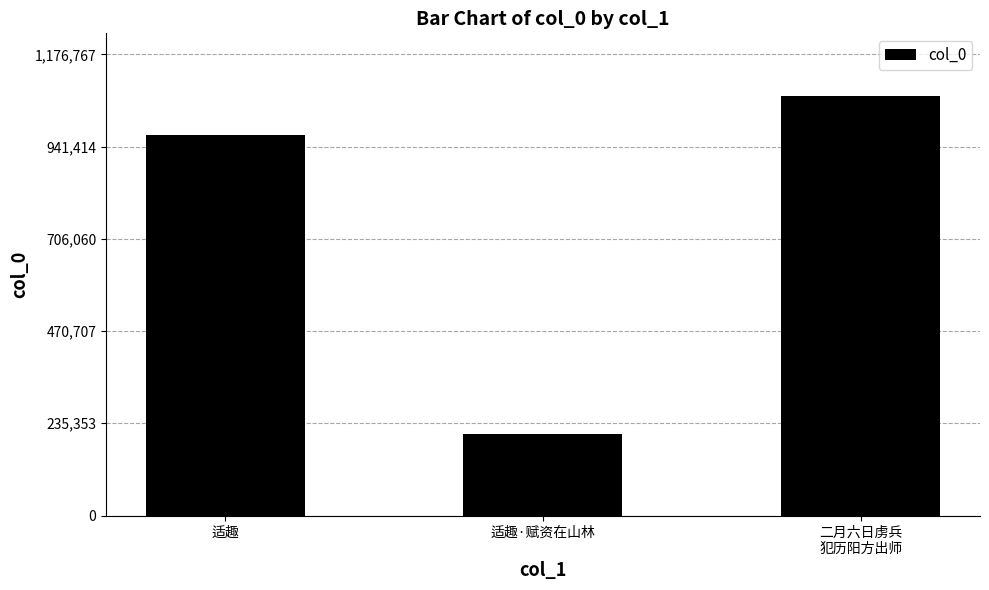

What is the difference between the maximum and minimum values?

862469